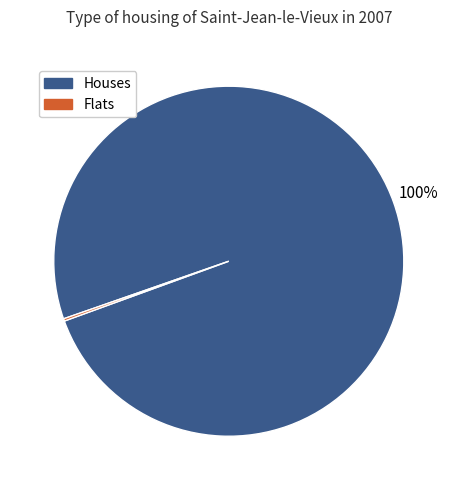

To the nearest percent, what is the difference between the largest and smallest slice percentages?

100%